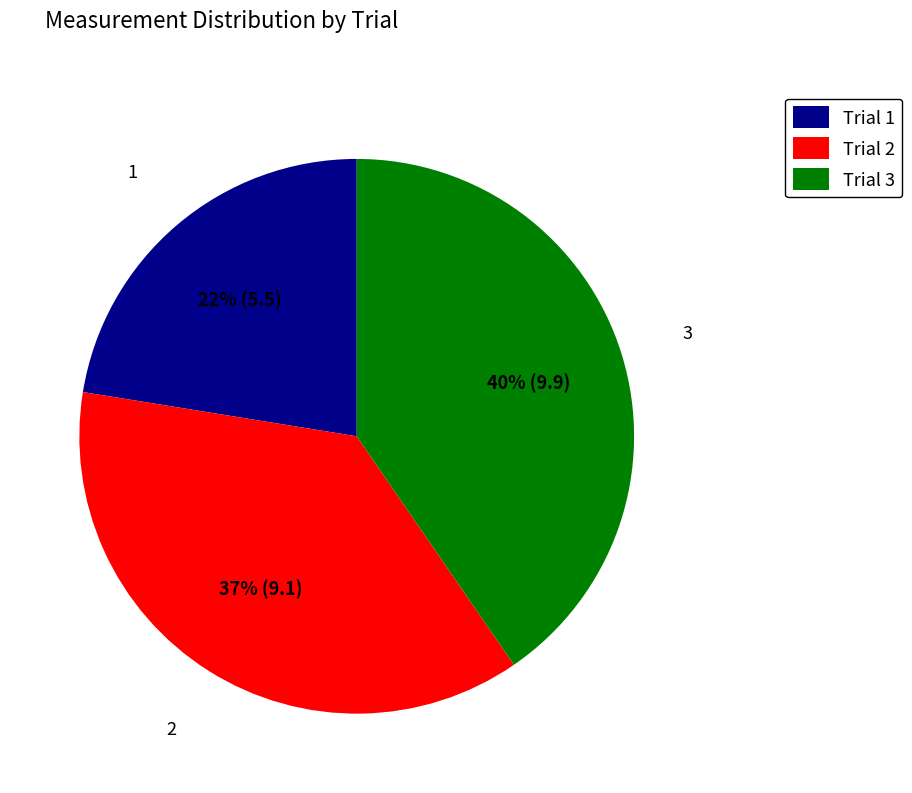

Is the sum of Trial 3 and Trial 2 greater than half?

Yes